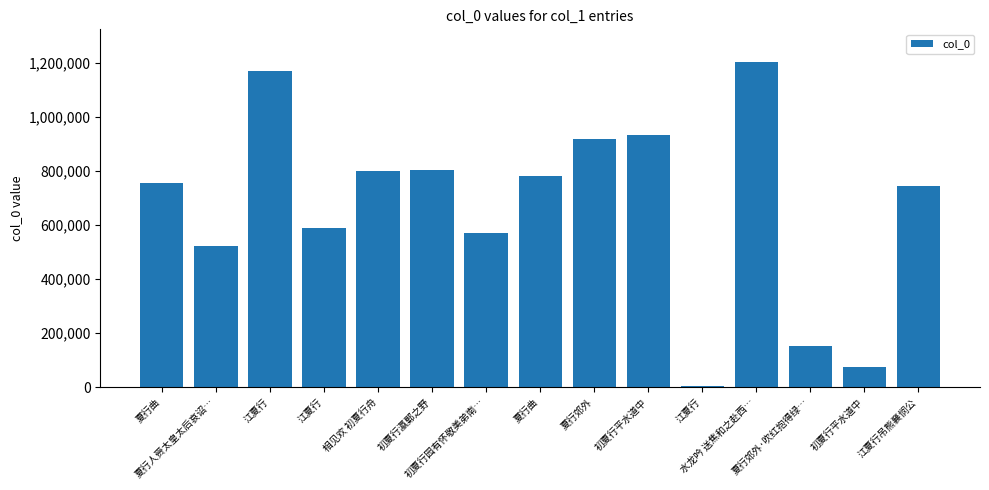

Reading left to right, list all the values displayed in this chart.

夏行曲=755117	夏行人赍太皇太后哀诏…=524059	江夏行=1168306	江夏行=589692	相见欢 初夏行舟=797893	初夏行瀛鄚之野=803470	初夏行园有怀敬美弟南…=569531	夏行曲=781791	夏行郊外=919537	初夏行平水道中=932026	江夏行=4951	水龙吟 送焦和之赴西…=1202796	夏行郊外·吹红抱得绿…=153592	初夏行平水道中=76418	江夏行吊熊襄悯公=744713